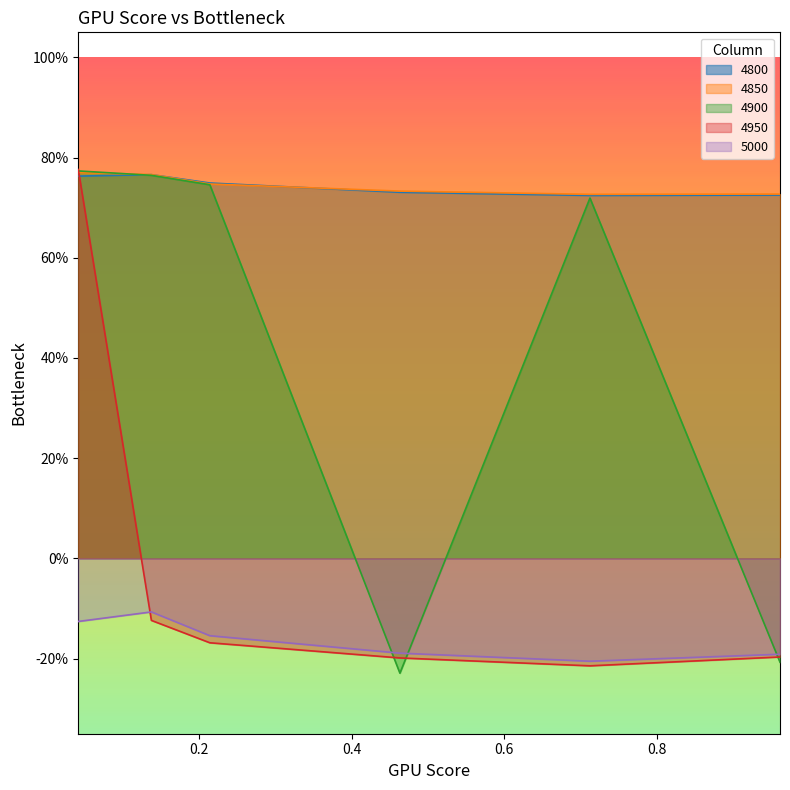

Read the 4800 value at 0.2136986301369863.

0.7